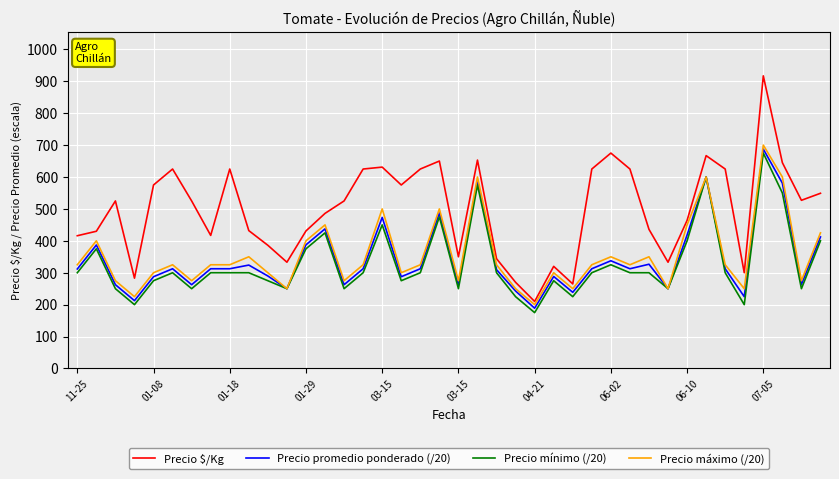

What is the maximum value for Precio mínimo (/20)?

675.0